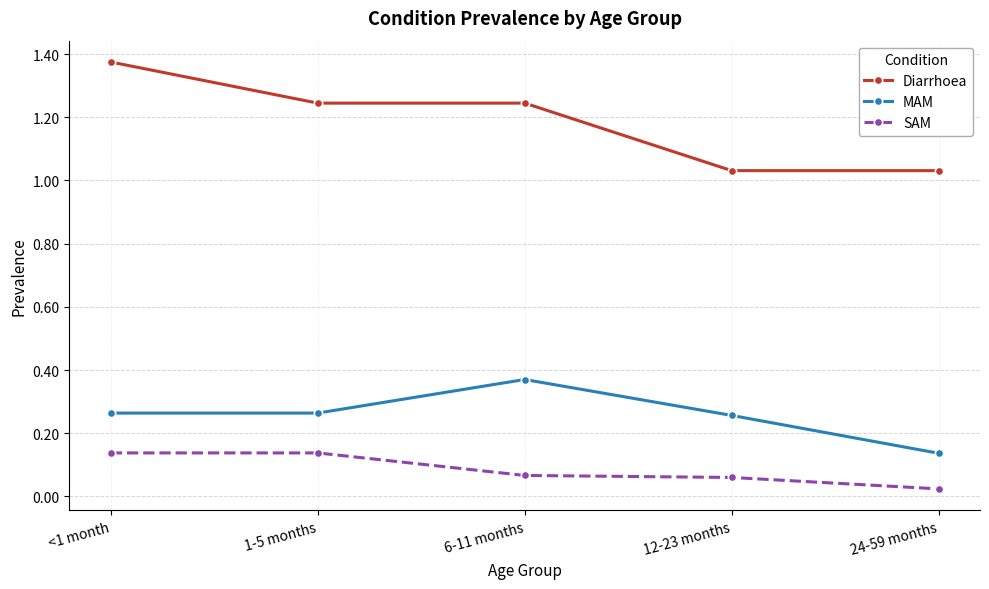

List the series in order of their overall mean, lowest first.

SAM, MAM, Diarrhoea